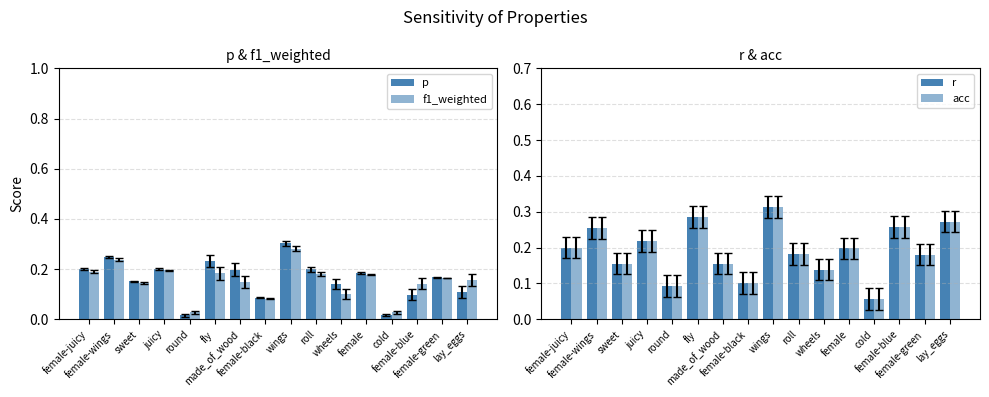

What are all the series names shown in the legend?

p, f1_weighted, r, acc